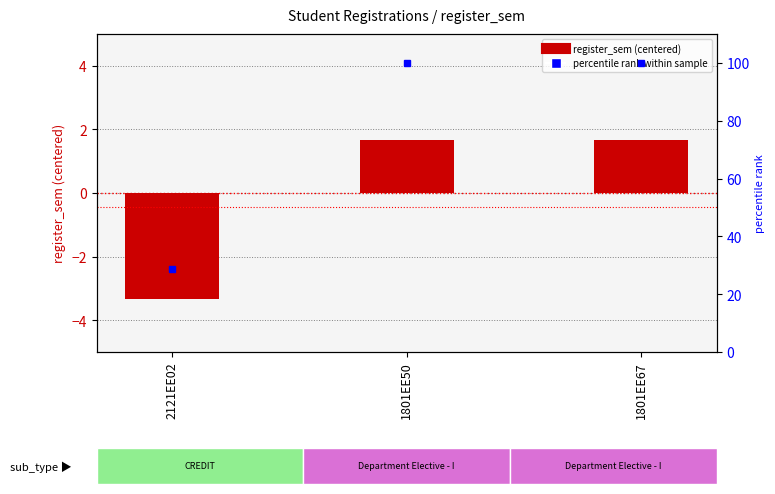

Which label corresponds to the largest value in the chart?

1801EE50